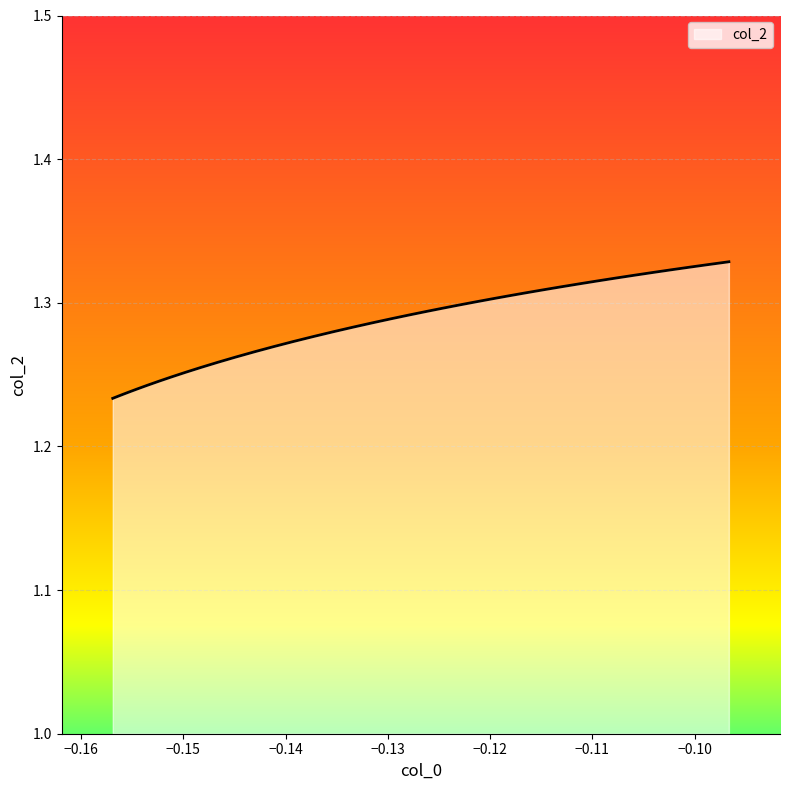

What is the difference between the maximum and minimum values?

0.1